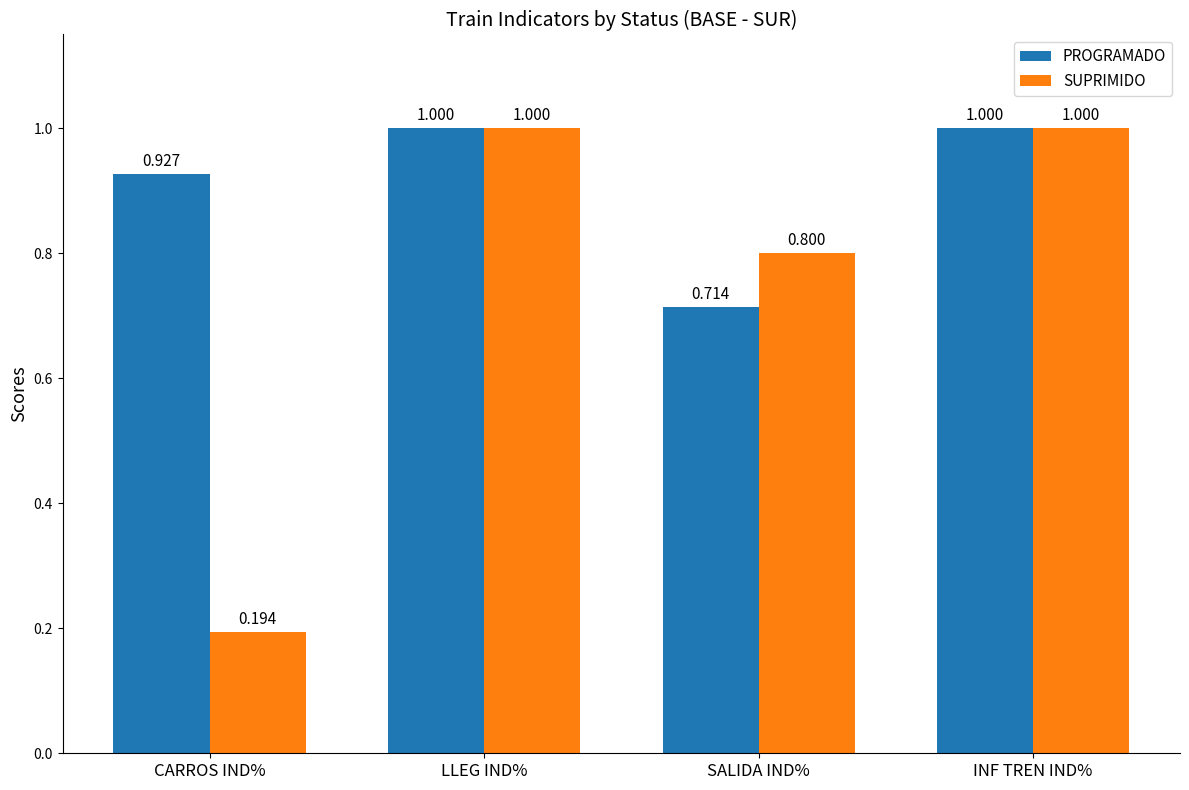

List the series in order of their overall mean, highest first.

PROGRAMADO, SUPRIMIDO